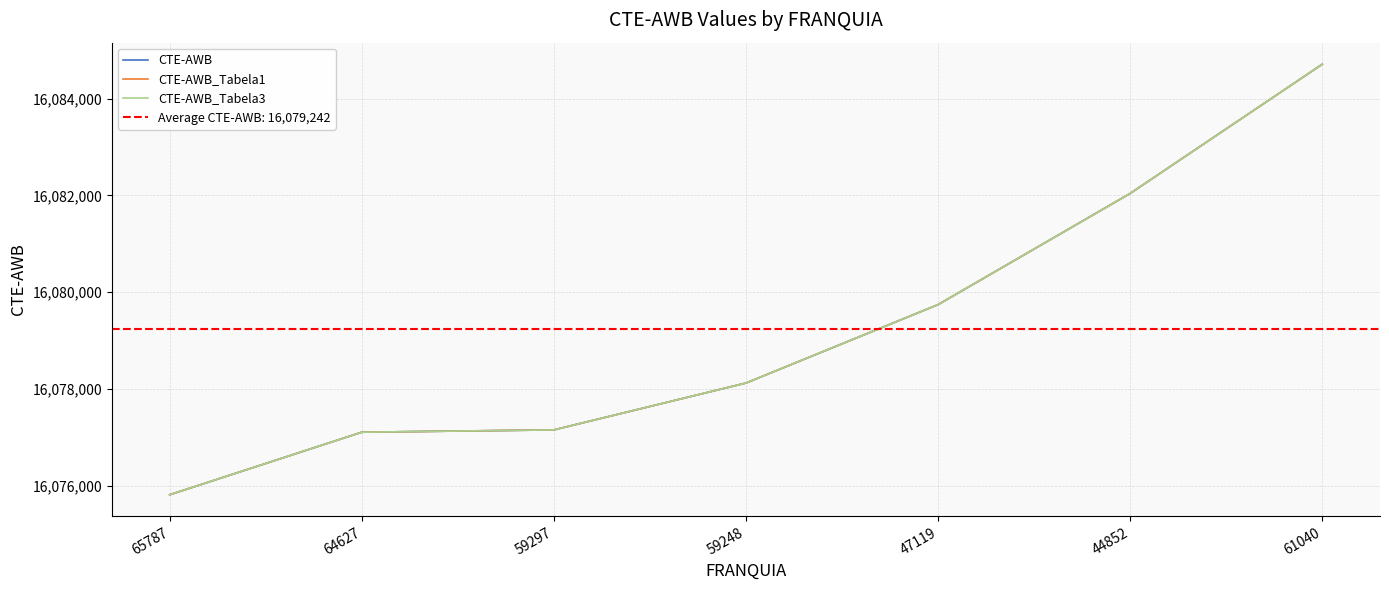

What is the label of the 1st point from the left?

65787